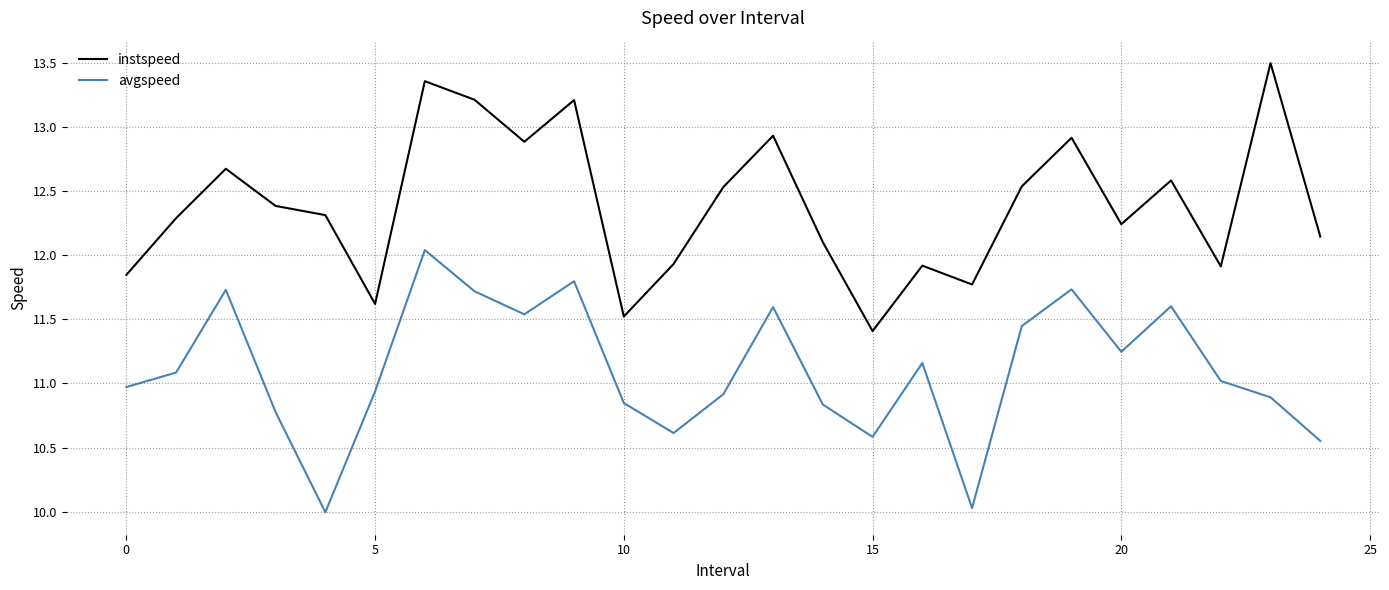

True or false: avgspeed and instspeed intersect in this chart.

False